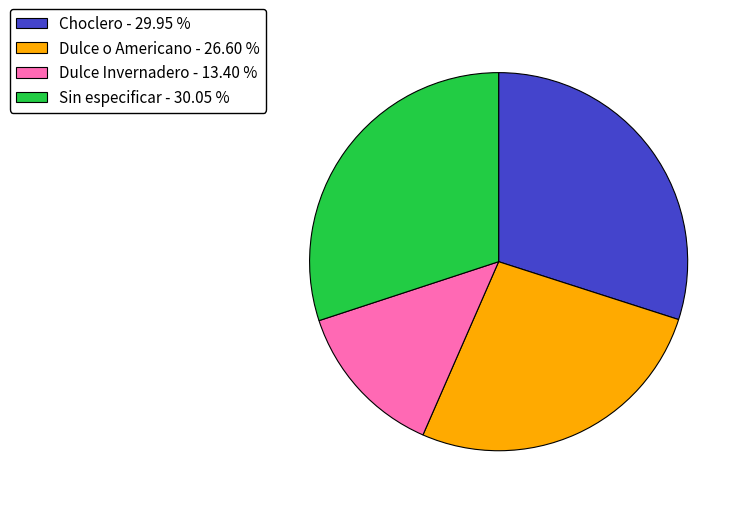

Is Dulce Invernadero - 13.40 % the majority of the pie?

No